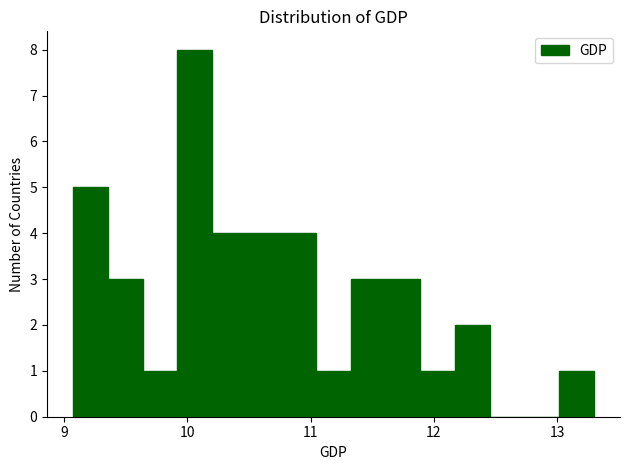

Around what value on the x-axis is the tallest bar? Give the approximate position of its centre, as read against the axis.

10.1